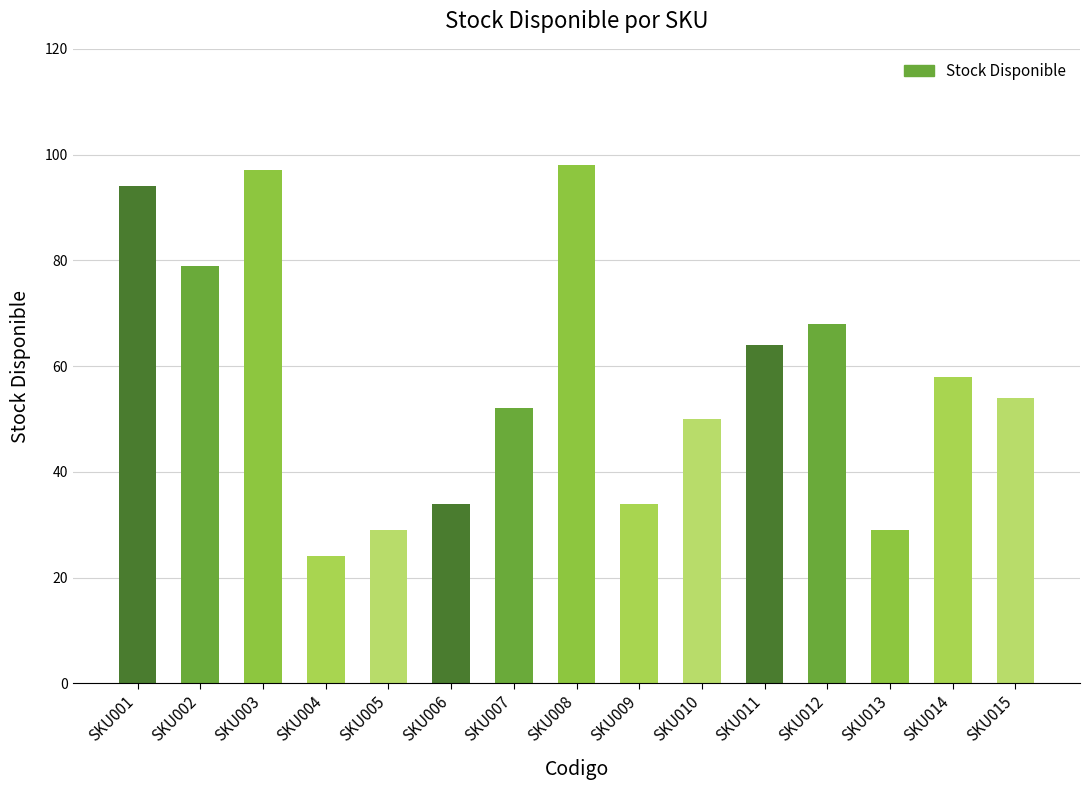

What is the sum of the values at SKU014 and SKU010?

108